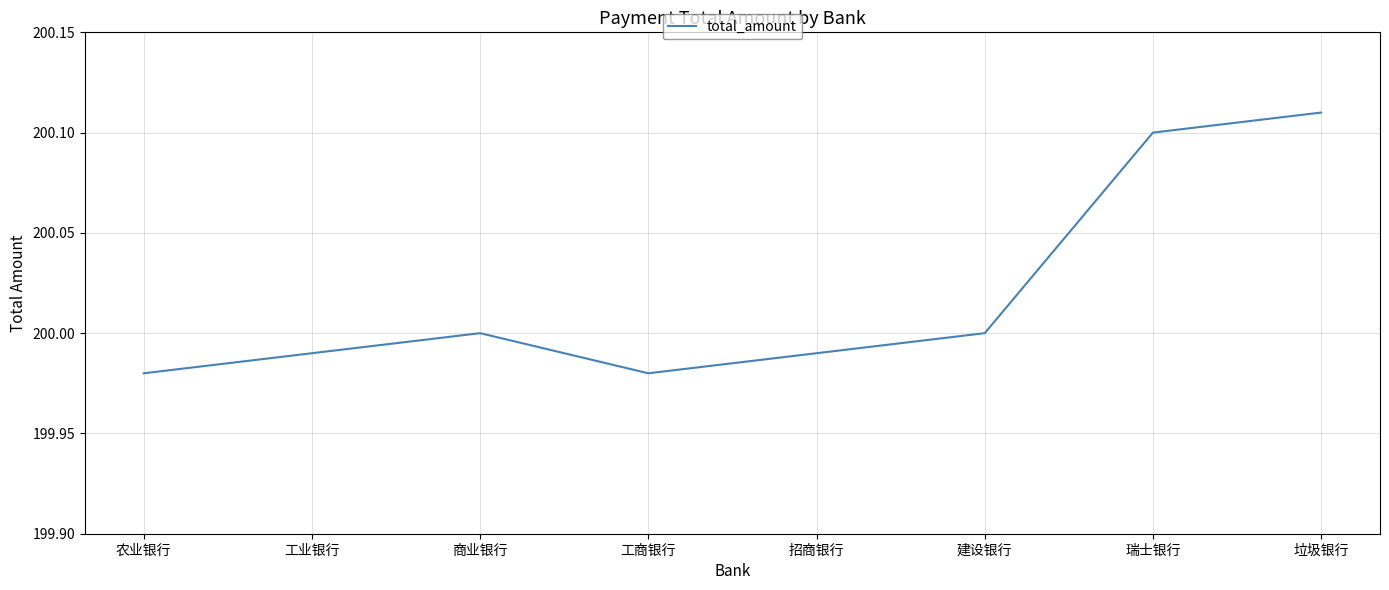

At which category does the chart reach its peak across all series?

垃圾银行